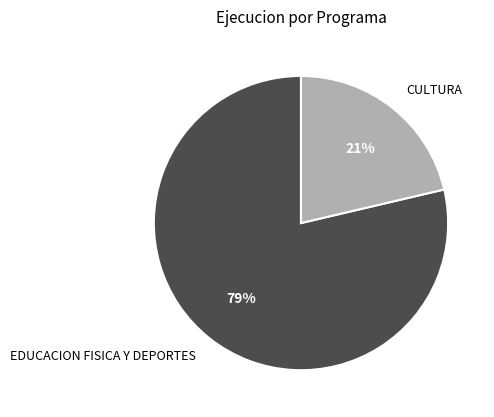

Between CULTURA and EDUCACION FISICA Y DEPORTES, which is larger?

EDUCACION FISICA Y DEPORTES